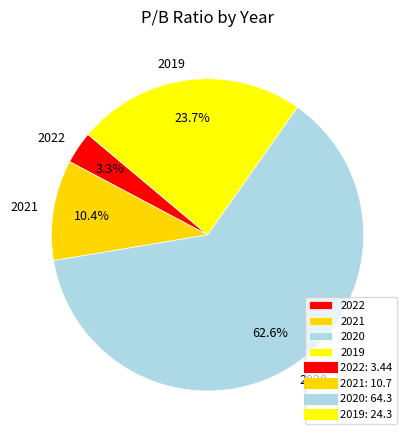

Count the number of slices in the pie.

4